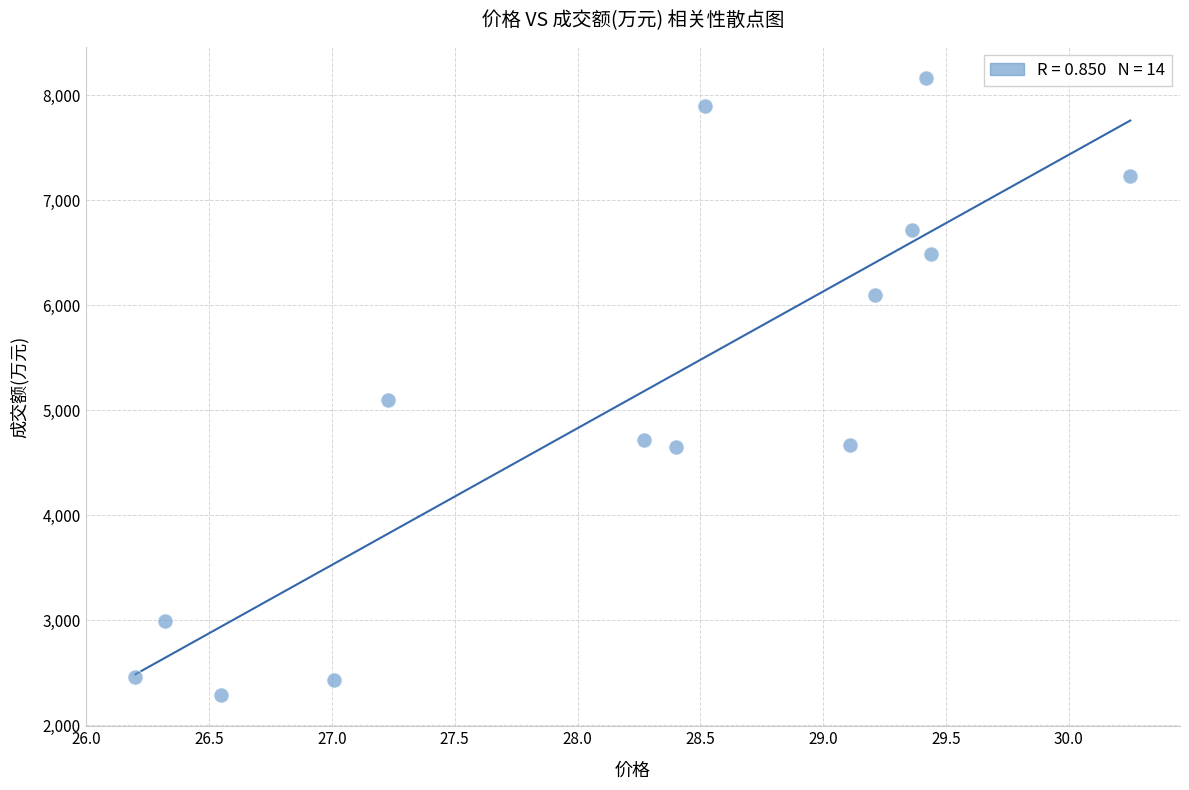

What Y value in the scatter plot is closest to 5225?

5094